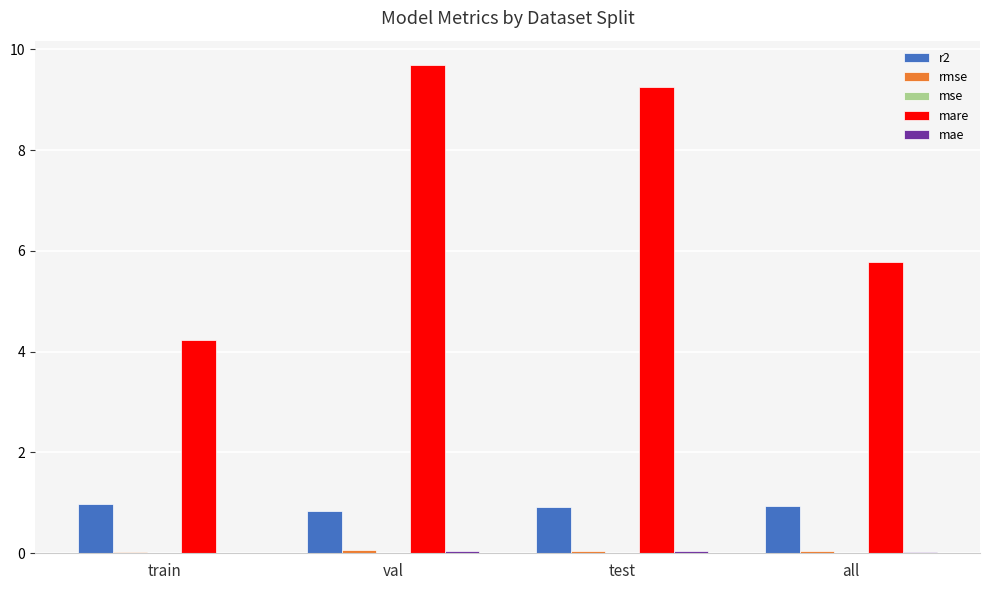

What is the total value across all series at train?

5.2